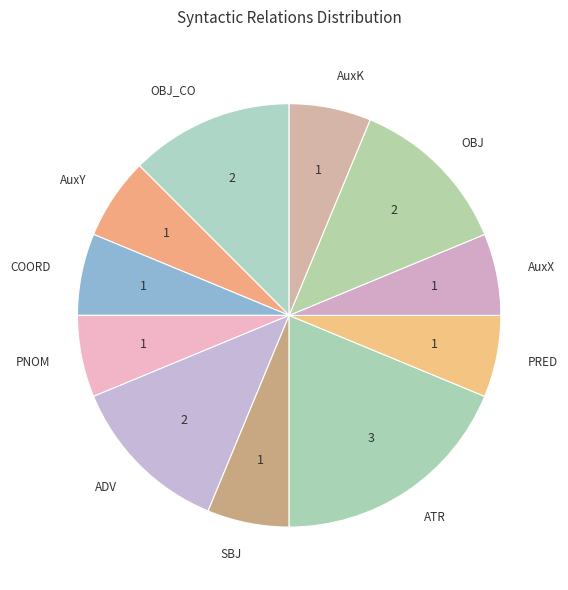

Does any single category account for the majority?

No